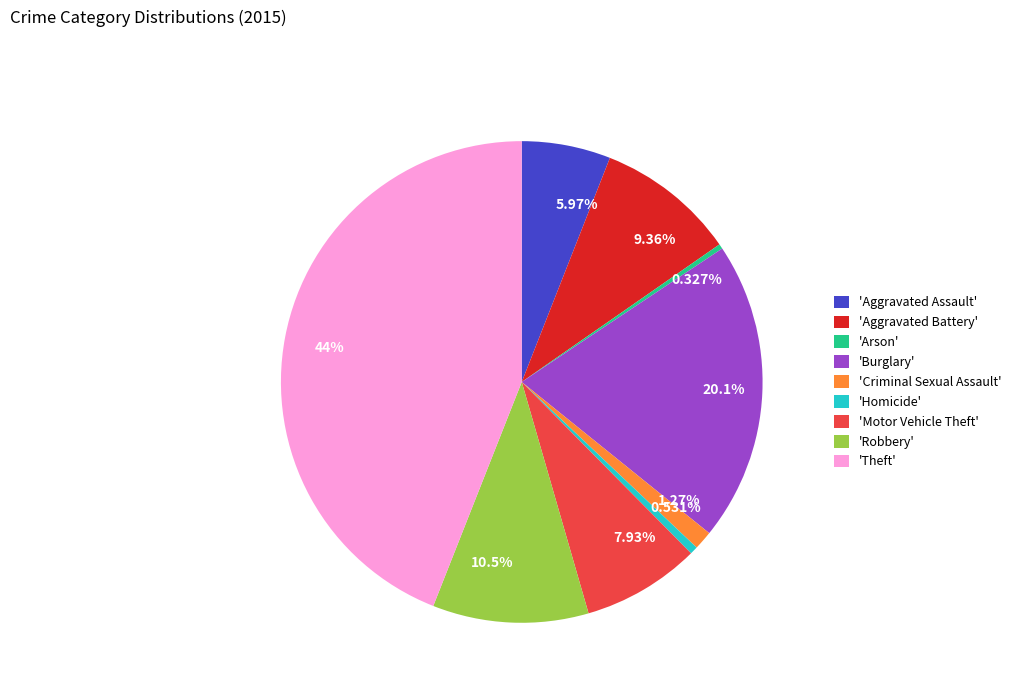

Does 20.1% account for over 50% of the chart?

No